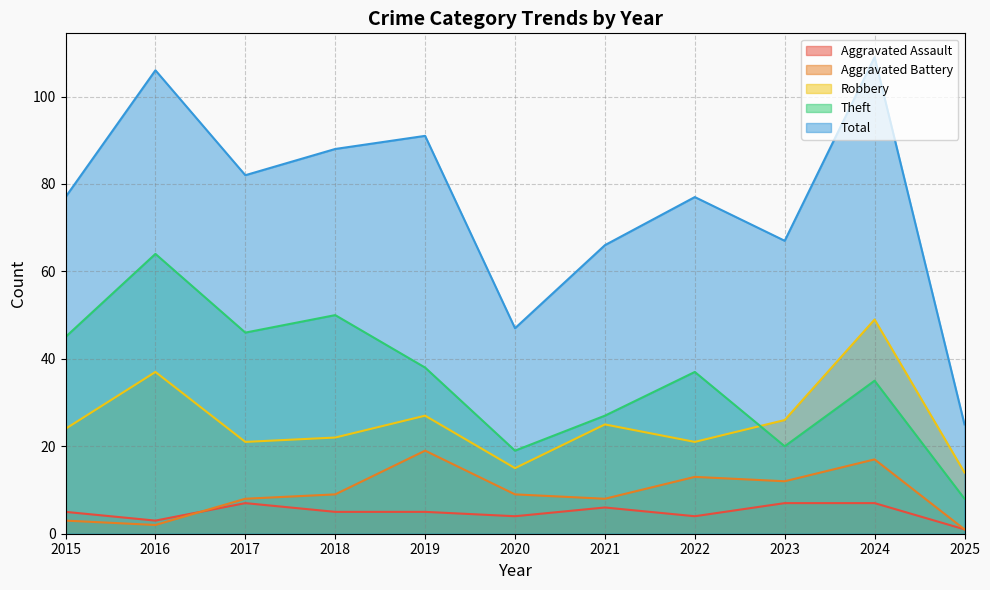

What is the difference between the second highest and second lowest values in the Aggravated Assault series?

4